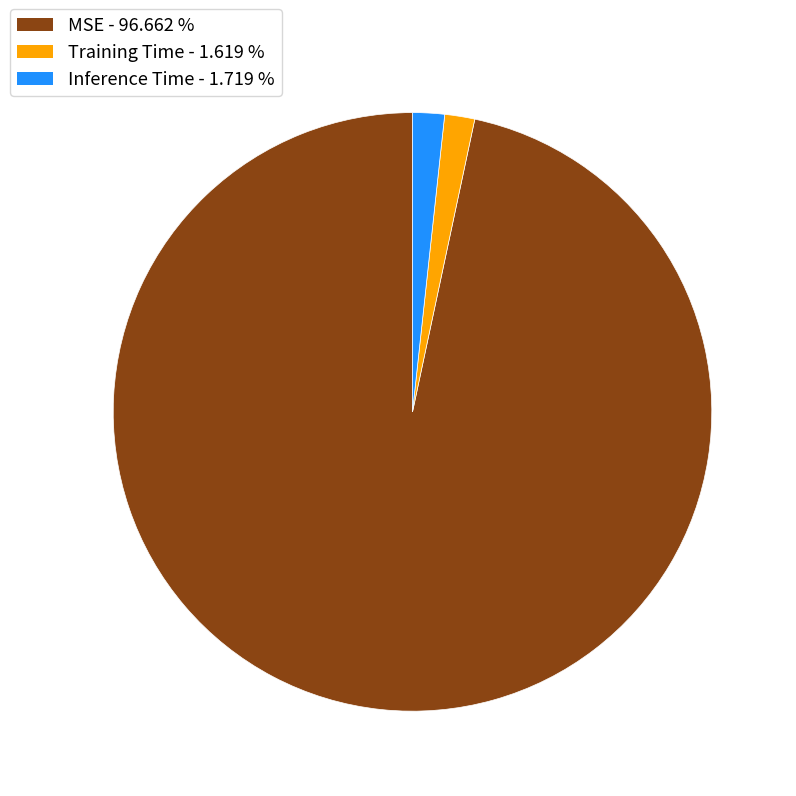

Which category has the biggest portion of the pie?

MSE